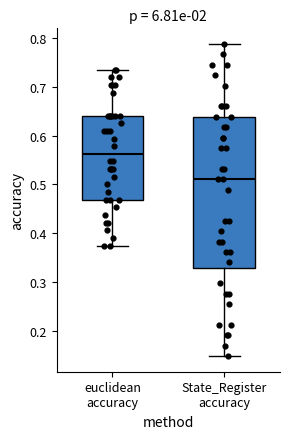

Where does the median line of the box for euclidean accuracy sit on the y-axis? The values are not printed on the chart, so give them approximately, as read against the axis.

0.56